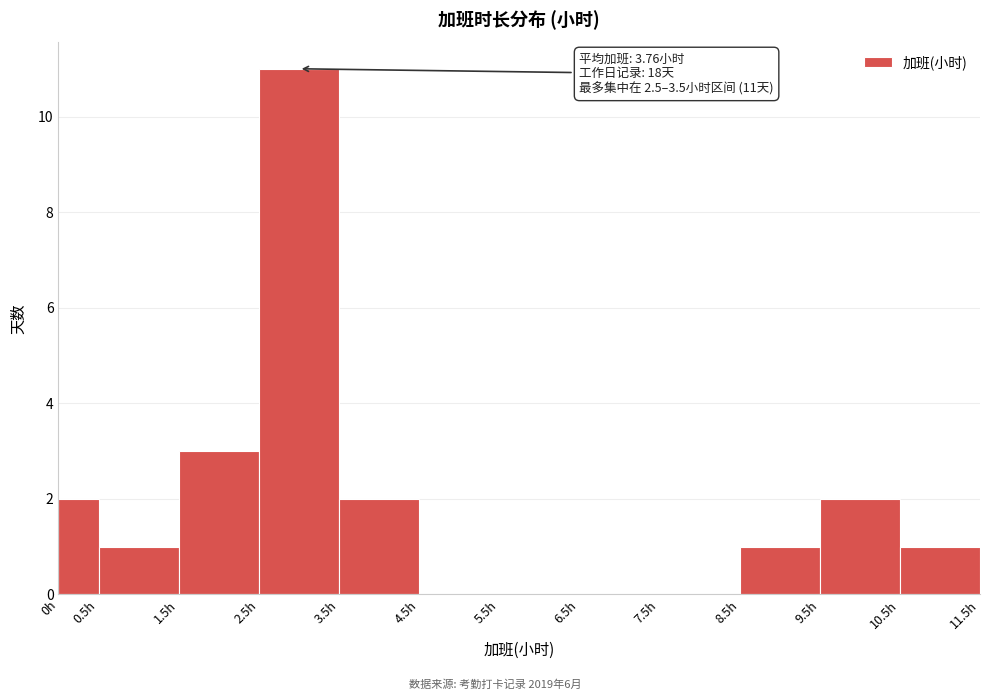

Which range on the x-axis has the tallest bar?

2.5 to 3.5